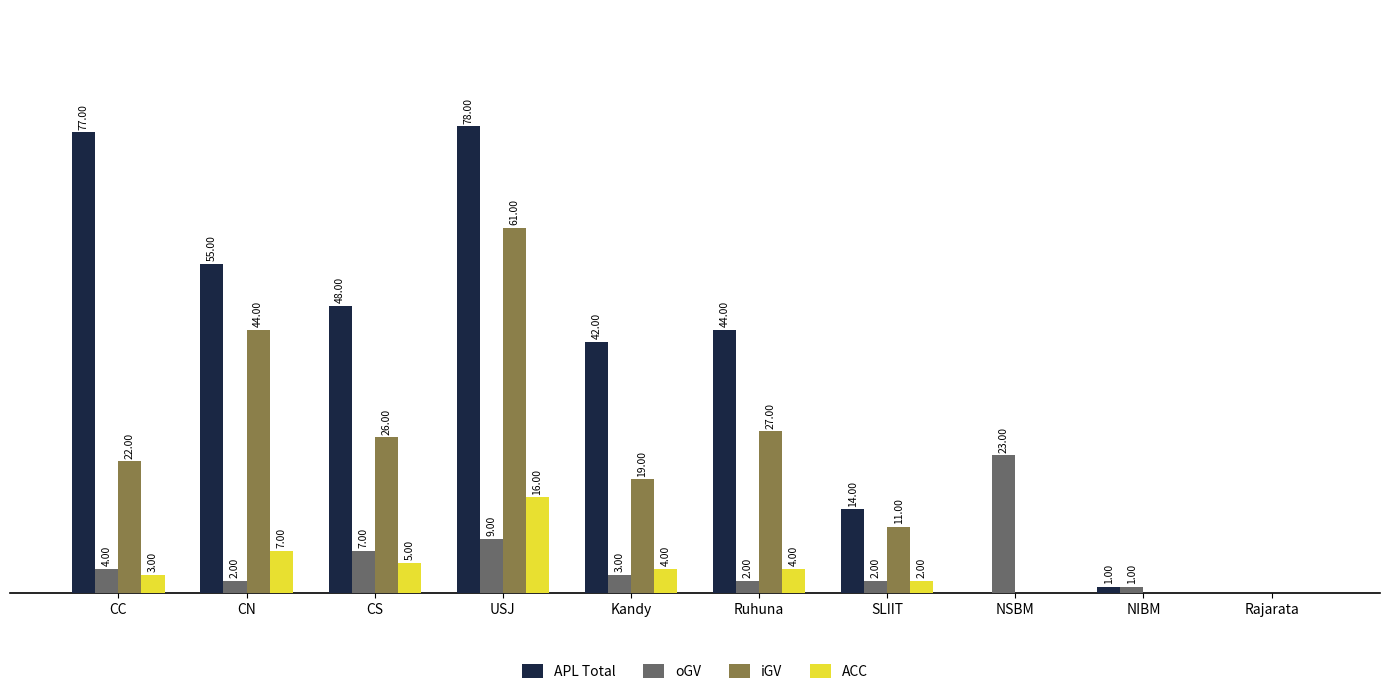

Is the value of iGV at SLIIT greater than the value of APL Total at CC?

No